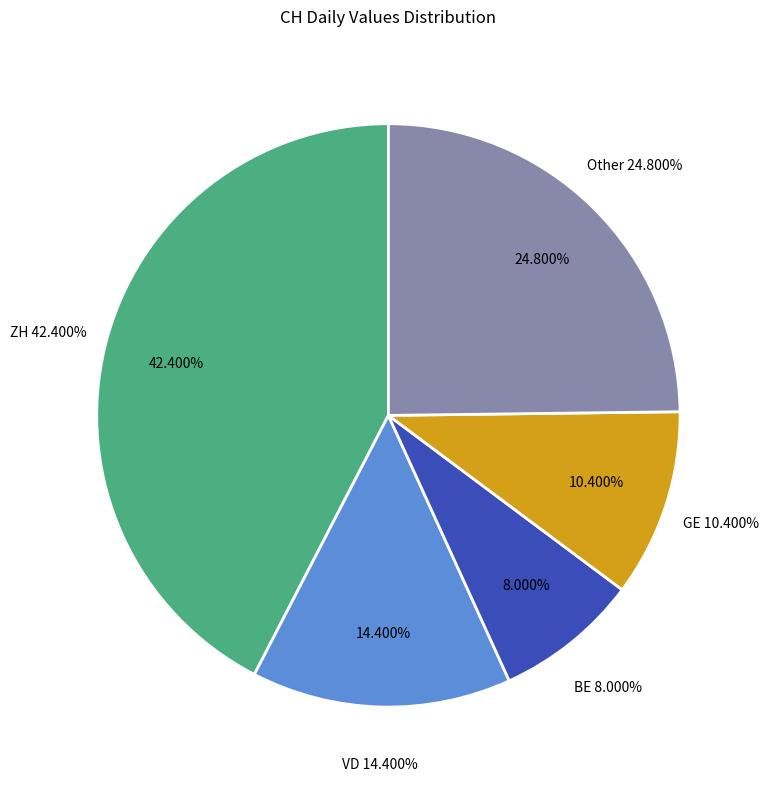

The 2020-07-05 slice represents 1% of the pie. True or false?

False